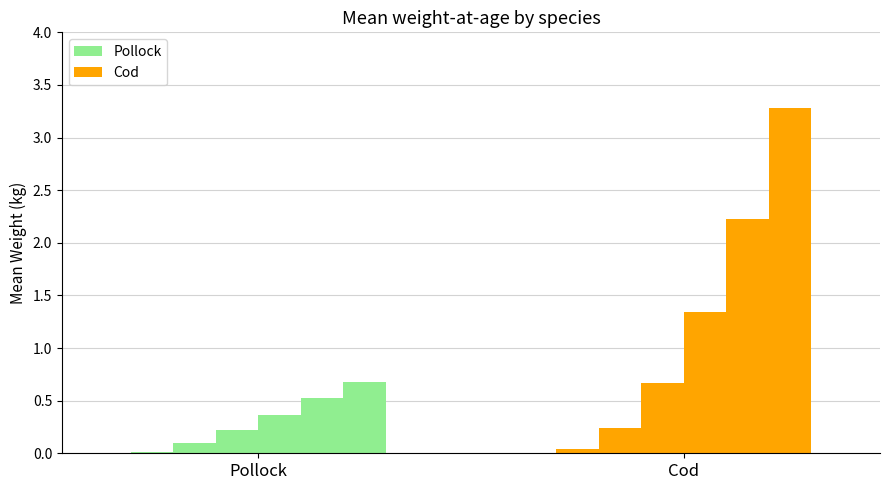

What is the minimum value for Age5?

0.5